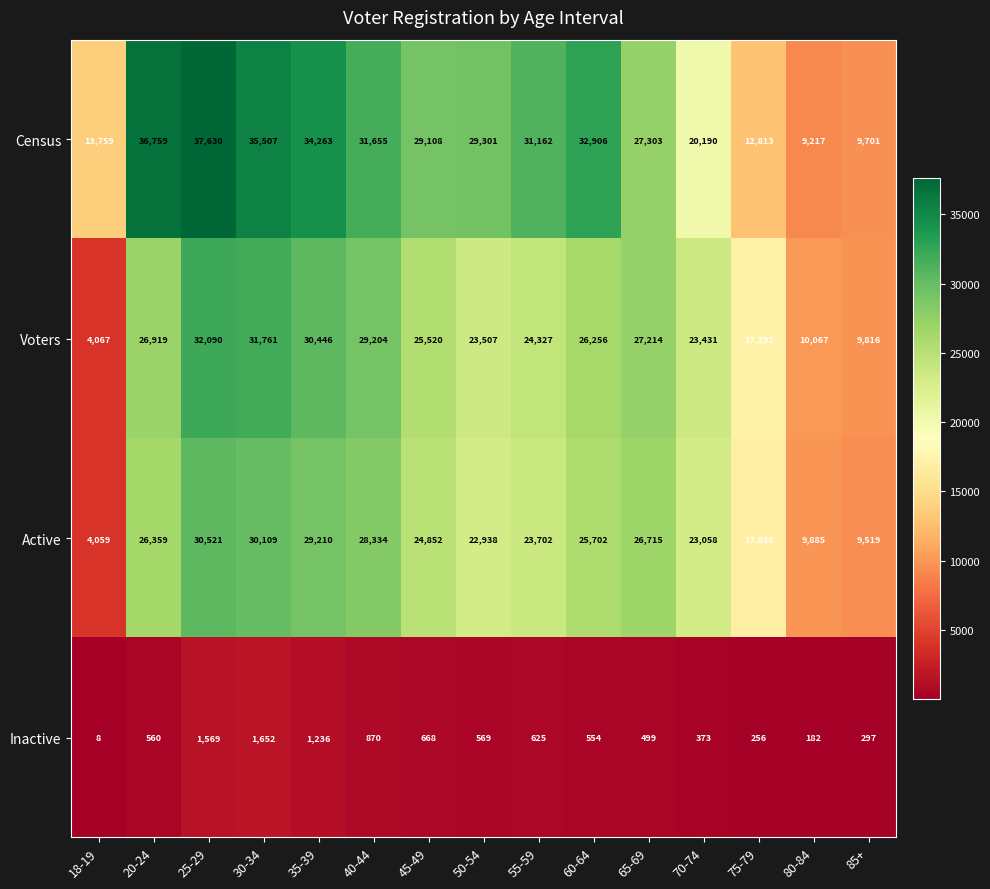

At 70-74, list the series in order from largest to smallest.

Voters, Active, Census, Inactive